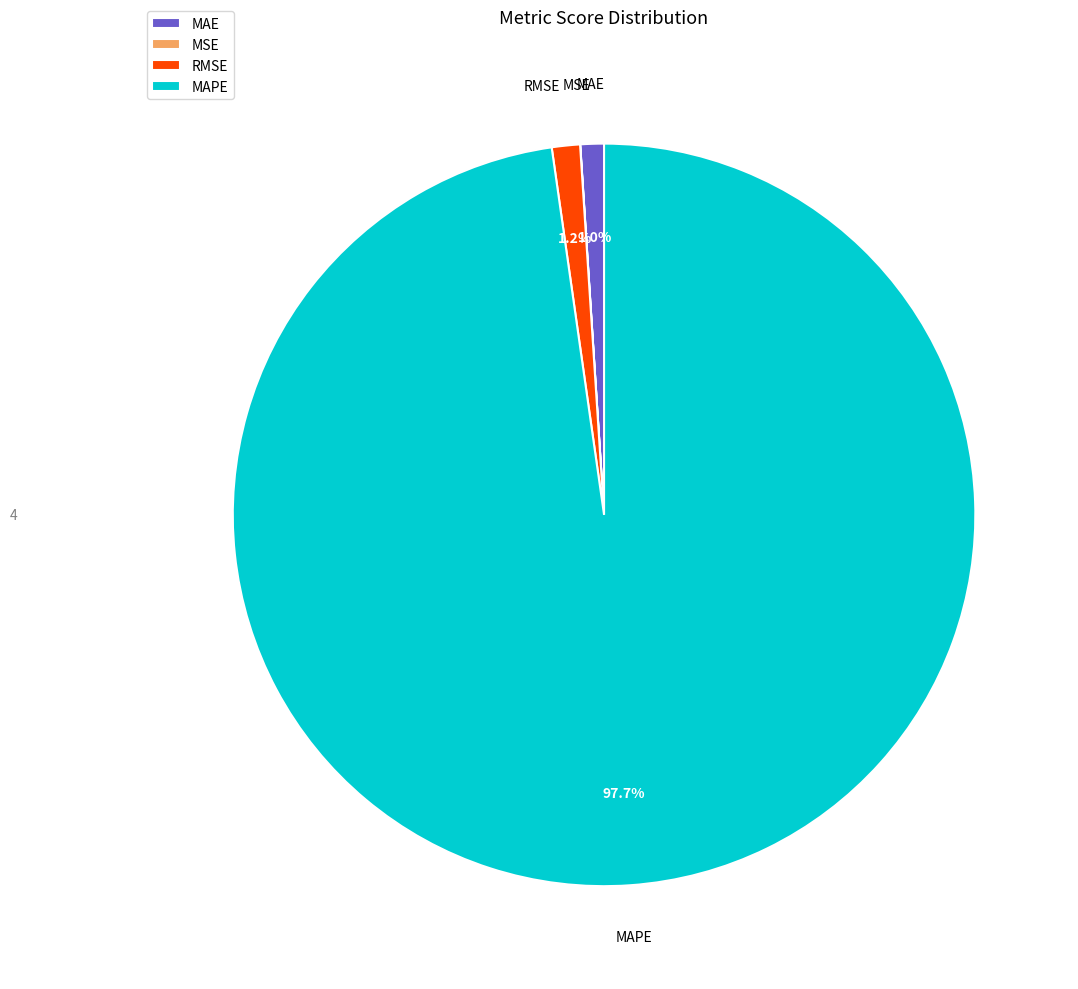

Do MAPE and MAE together represent more than half of the pie?

Yes